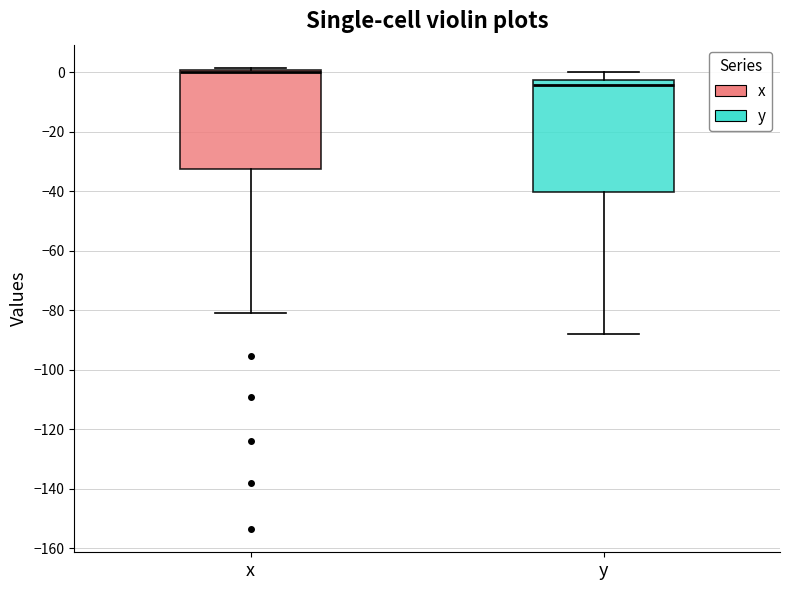

Reading left to right, transcribe this box plot: for each box, give where its median line is, the range the box spans, and where its two whiskers end, as read against the y-axis. The values are not printed on the chart, so give them approximately, as read against the axis.

x: median 0 (just below the box's upper edge), box -32 to 0, whiskers -80 to 2
y: median -4, box -40 to -2, whiskers -88 to 0